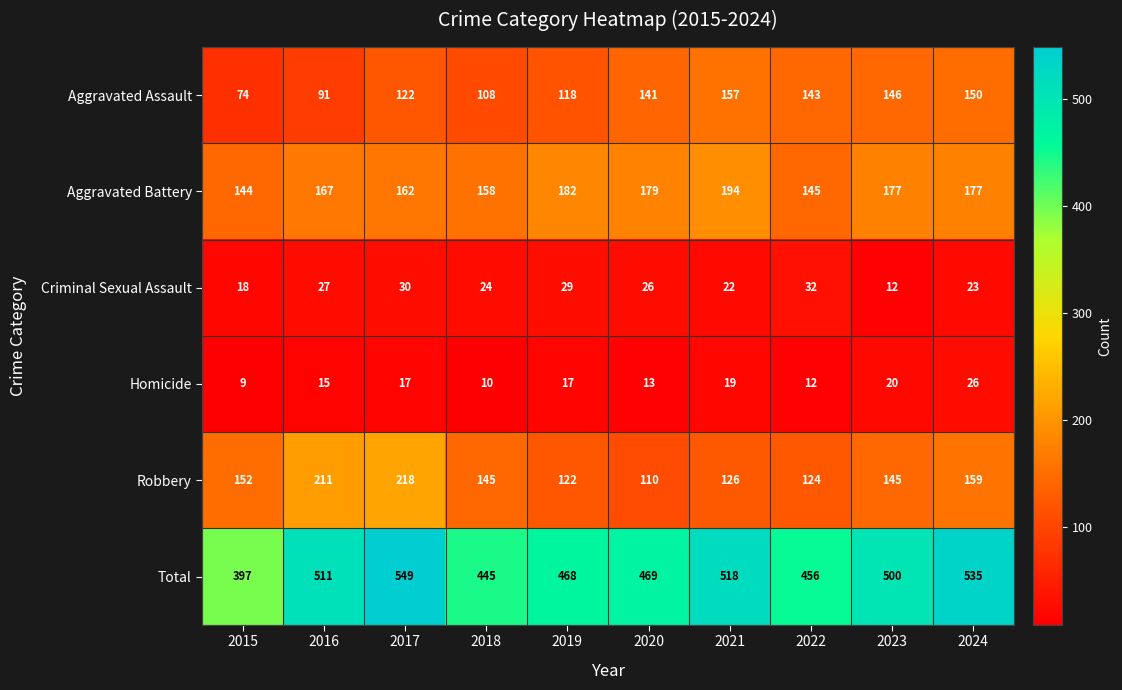

At which category is the sum across all series the highest?

2017